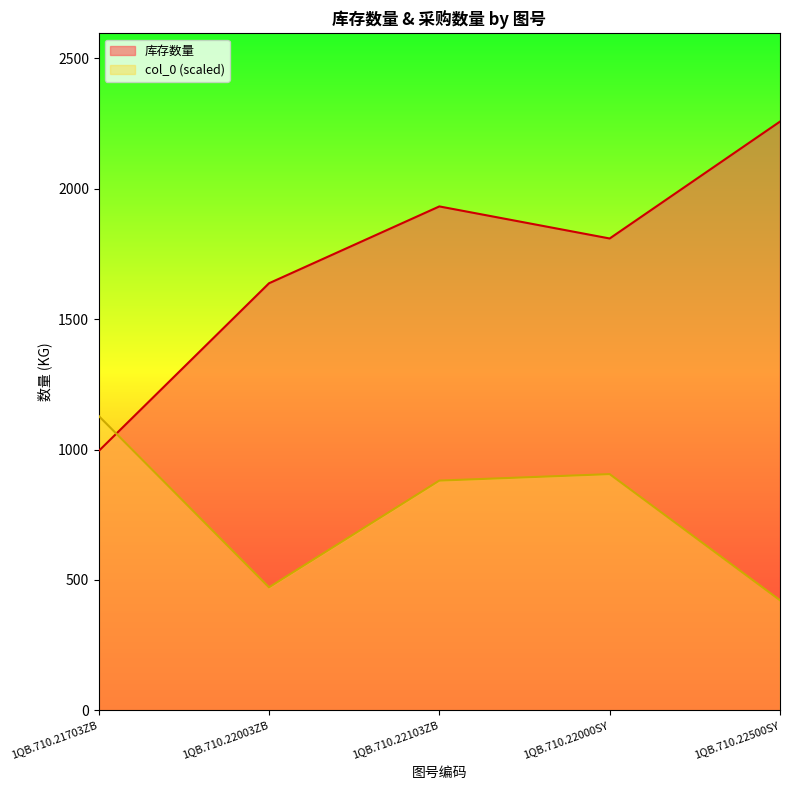

What is the label of the 2nd point from the left?

1QB.710.22003ZB